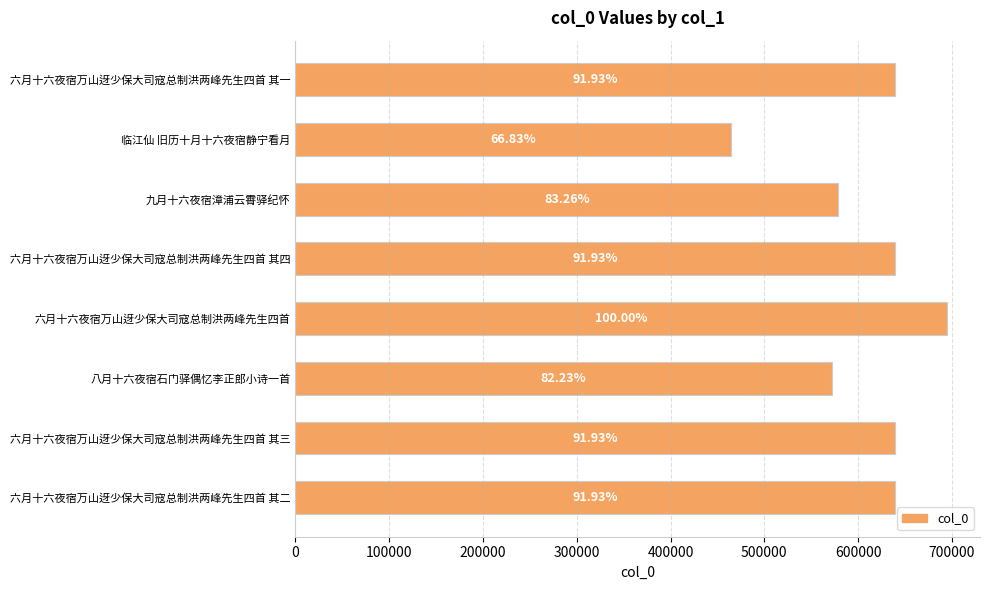

What is the smallest value displayed?

464616